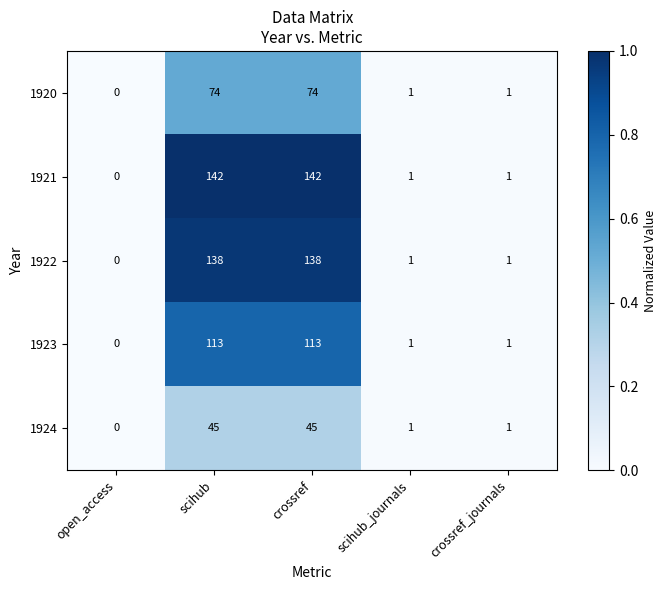

Which series changed the most between open_access and crossref?

1921